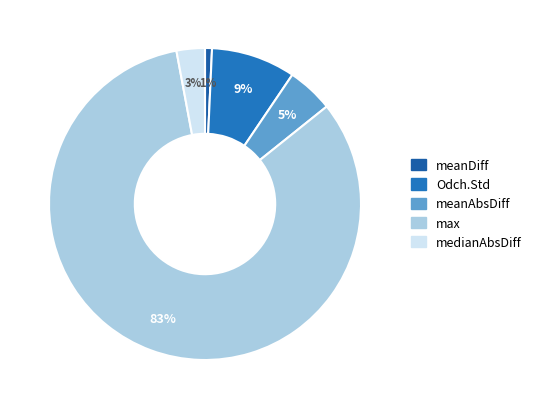

Is it true that medianAbsDiff is 3% of the pie?

True